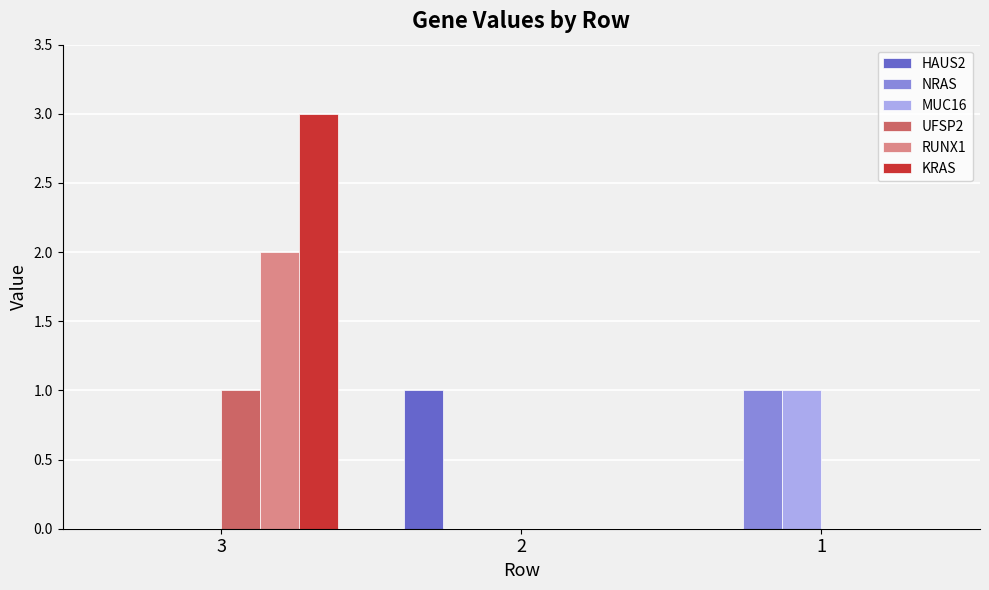

What is the difference between the HAUS2 values at 3 and 2?

1